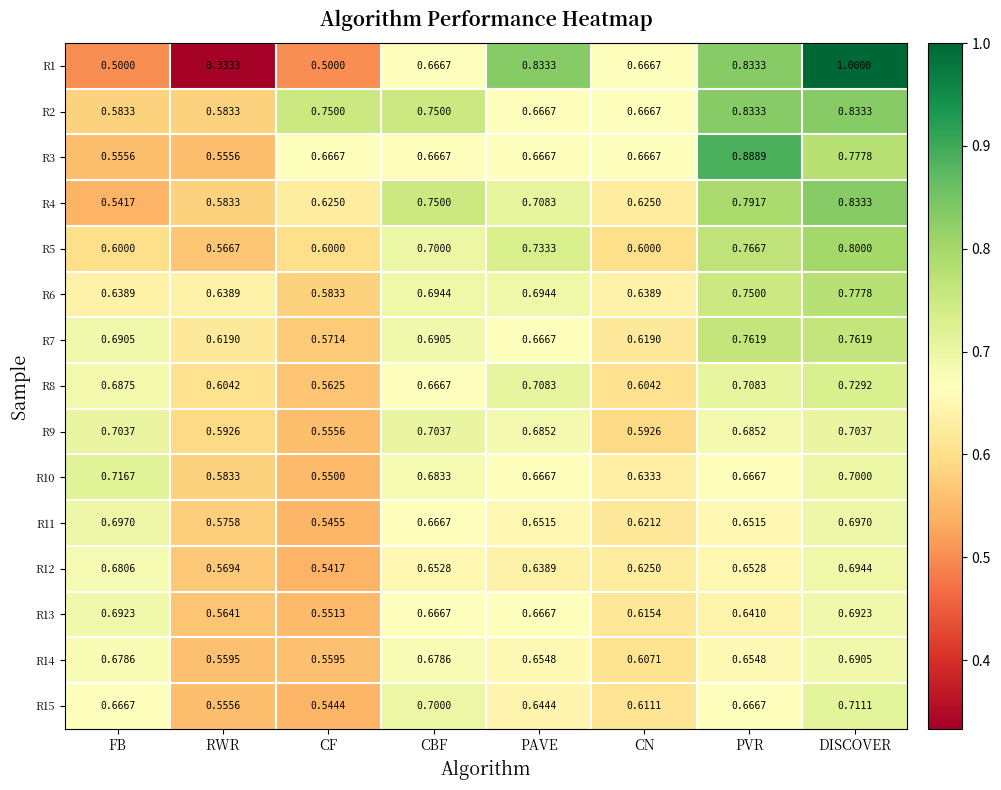

Which category has the highest value across all series?

DISCOVER